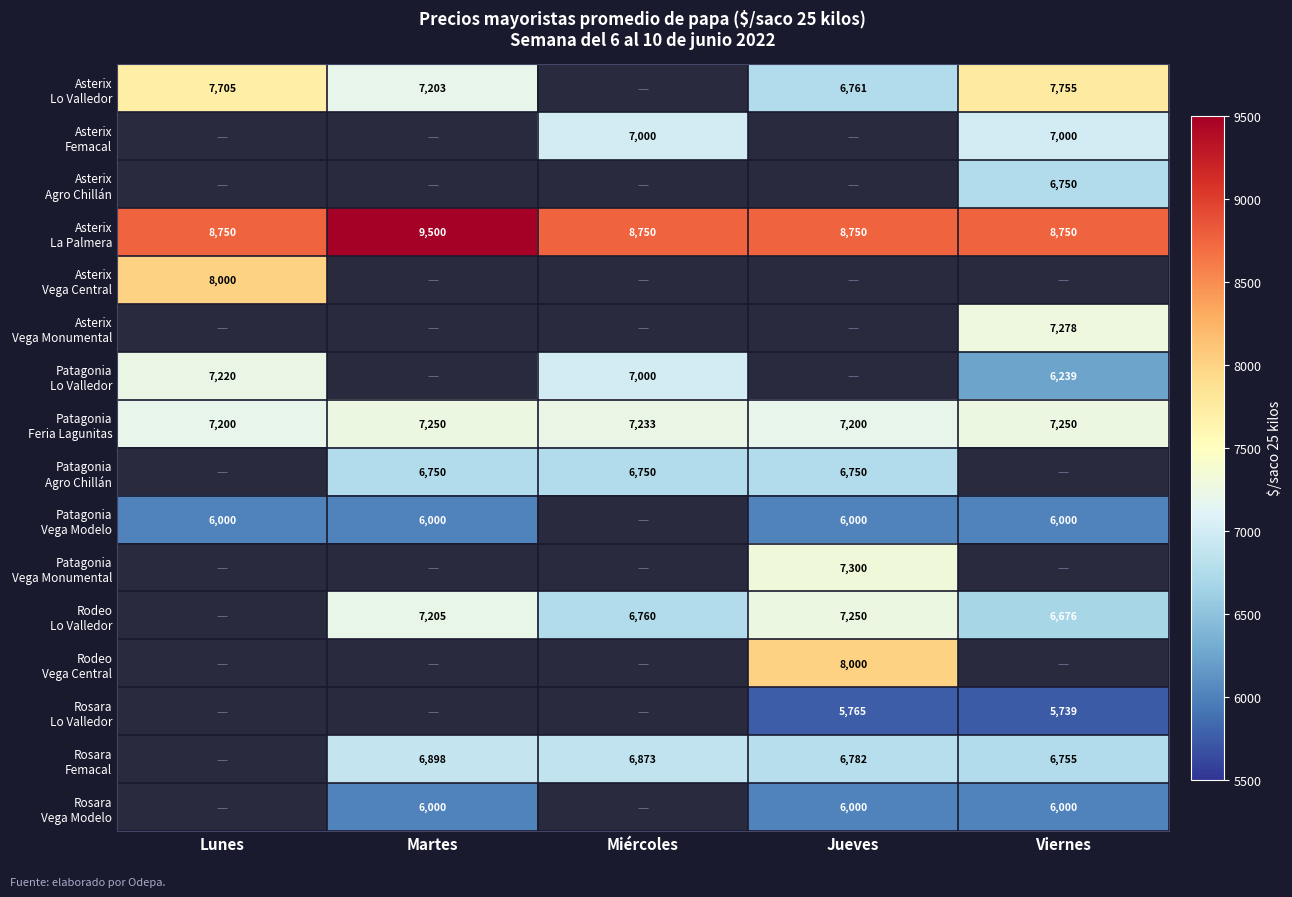

At how many categories does at least one series exceed 8187?

5